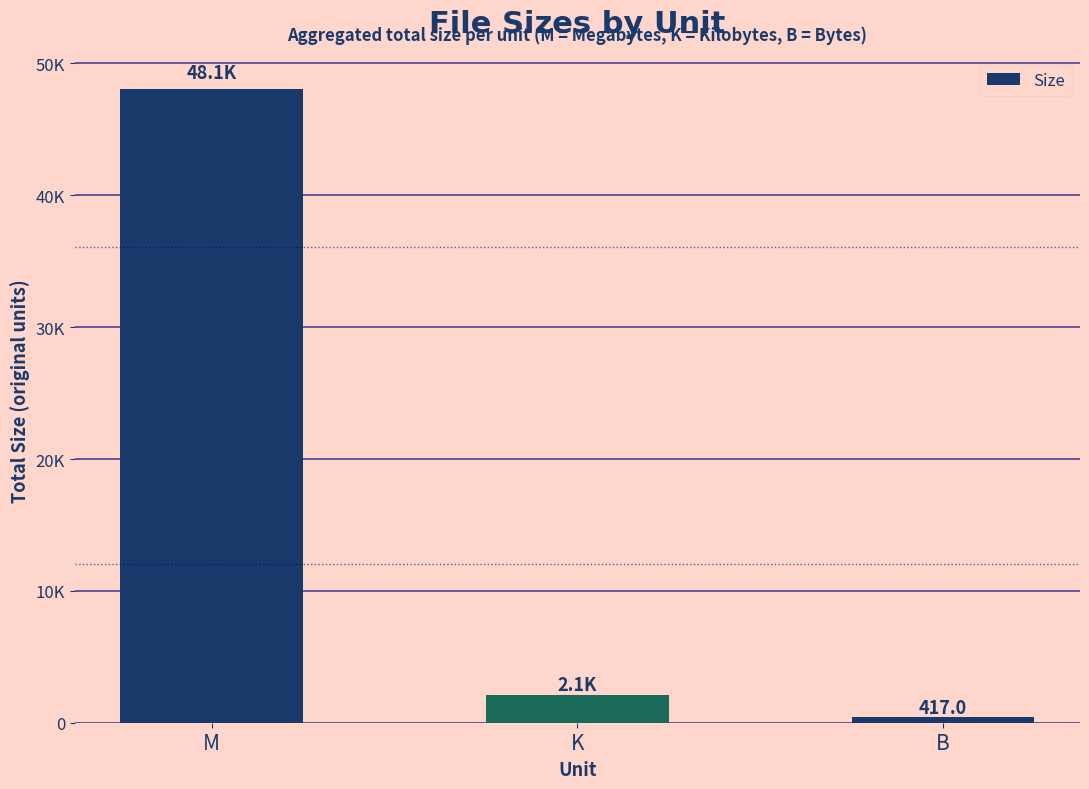

Where does the data first go above 2125?

M